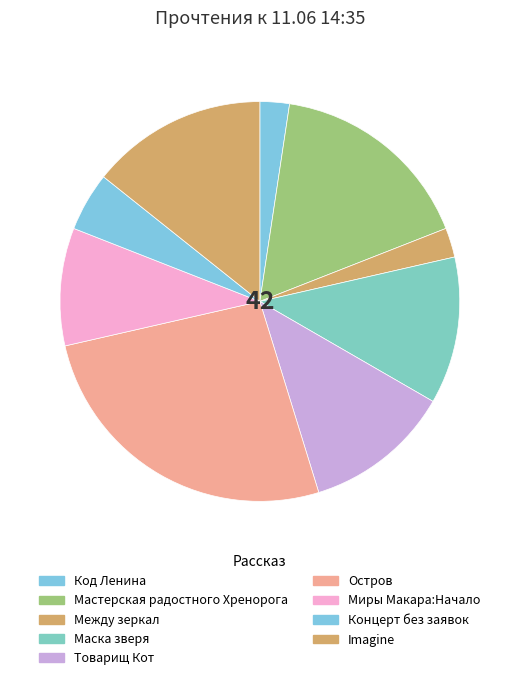

Count the number of slices in the pie.

9